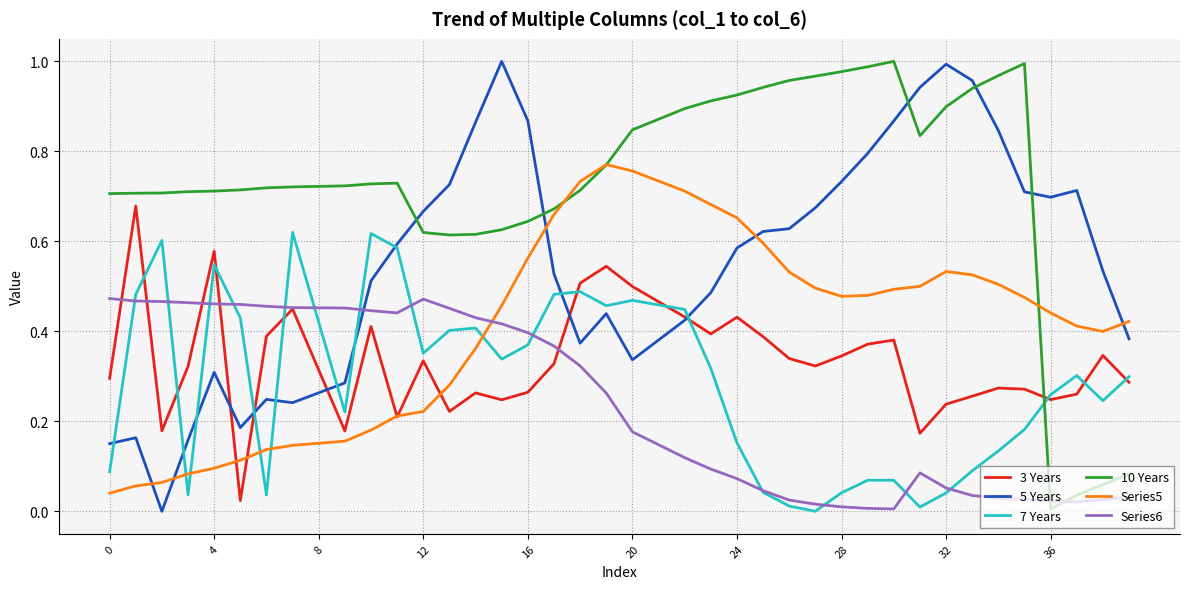

How many intersections are there between 10 Years and 7 Years?

1